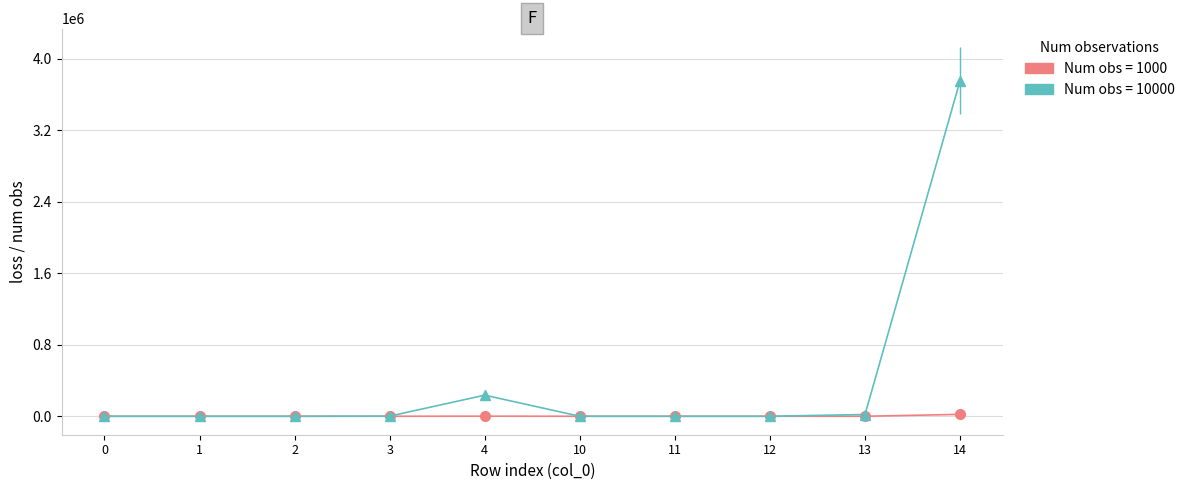

Which series has the largest range (max minus min)?

Num obs = 10000